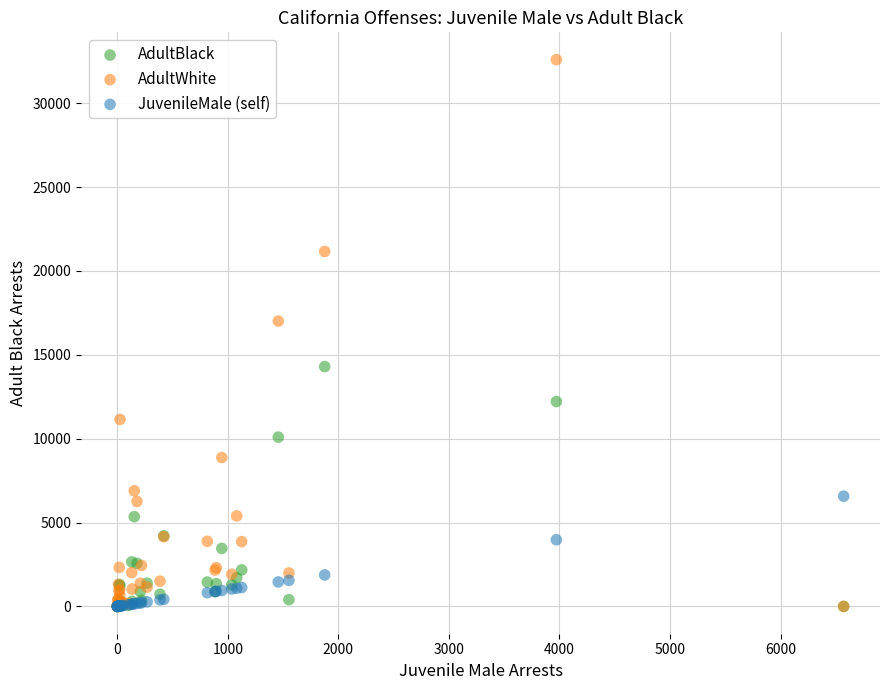

In the AdultWhite series, what Y value is closest to 16299?

17010